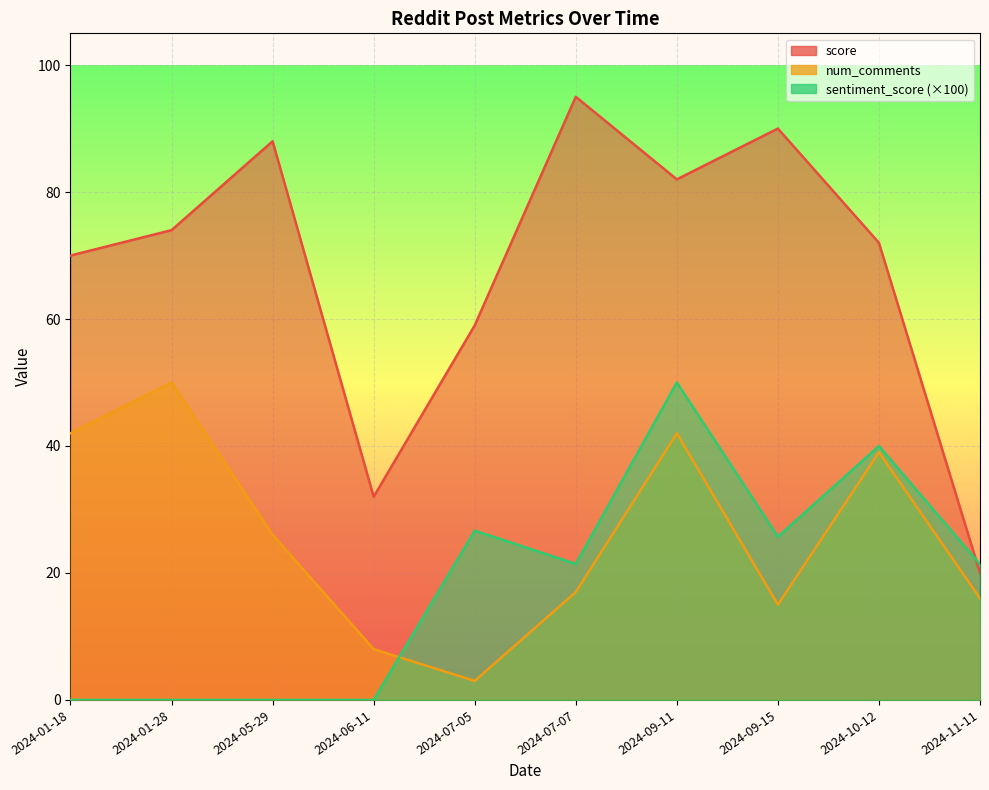

At which label is num_comments closest to 26?

2024-05-29